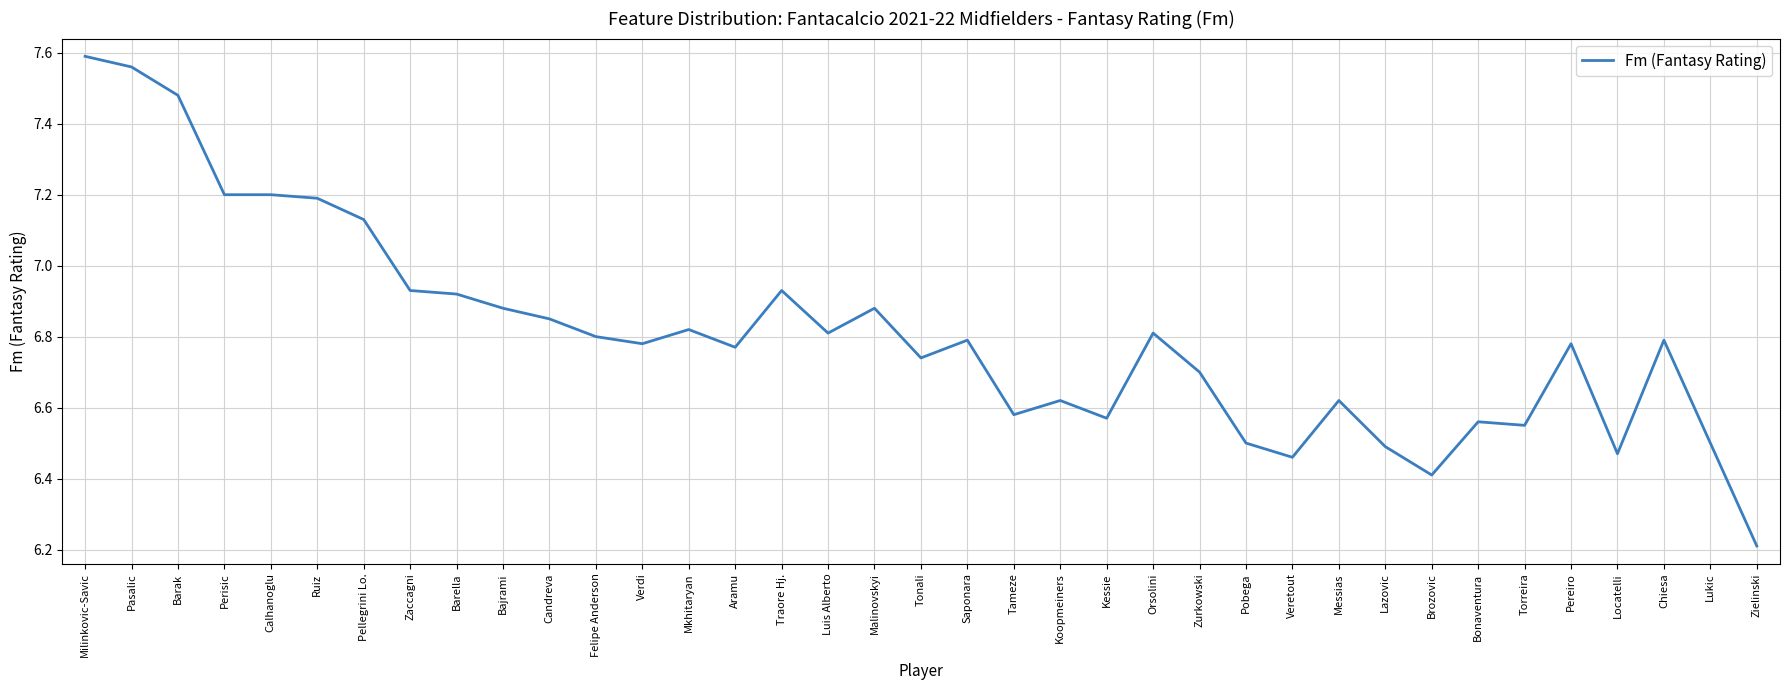

Which label corresponds to the largest value in the chart?

Milinkovic-Savic